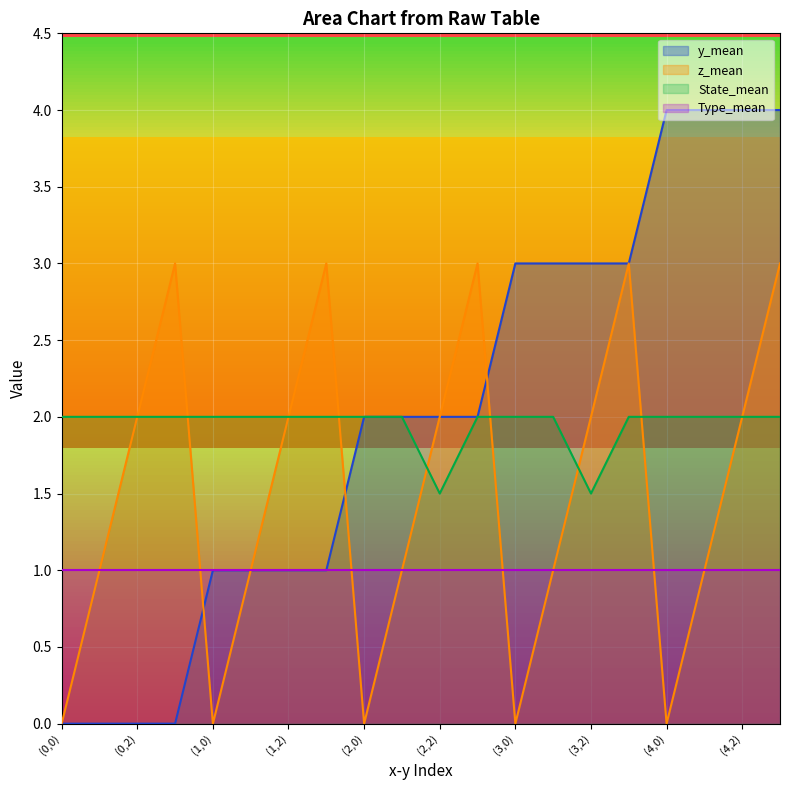

What is the label of the 10th point from the right?

(2,2)